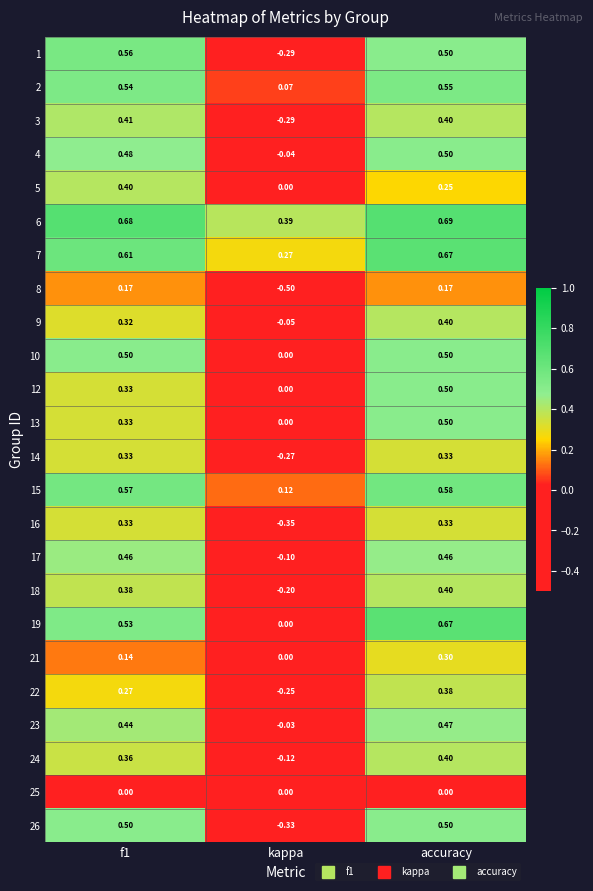

How many data points in 17 are less than 0?

1